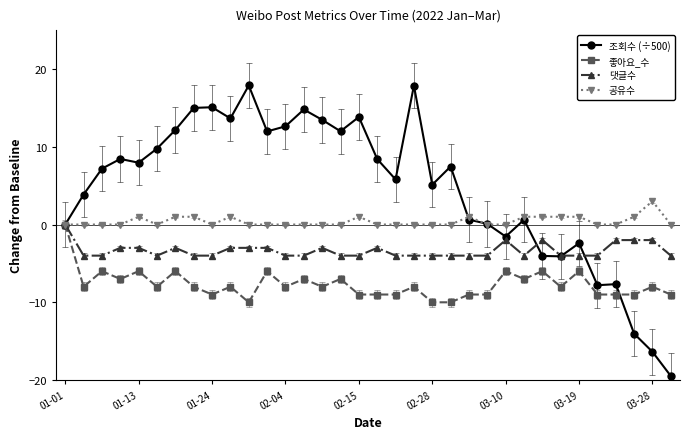

List the series in order of their overall mean, lowest first.

좋아요_수, 댓글수, 공유수, 조회수 (÷500)